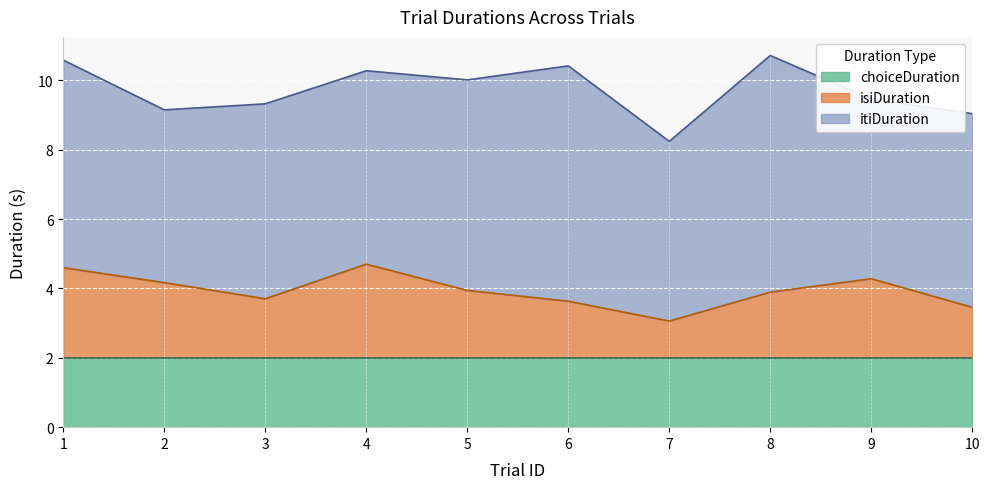

What is the total value across all series at 7?

8.2